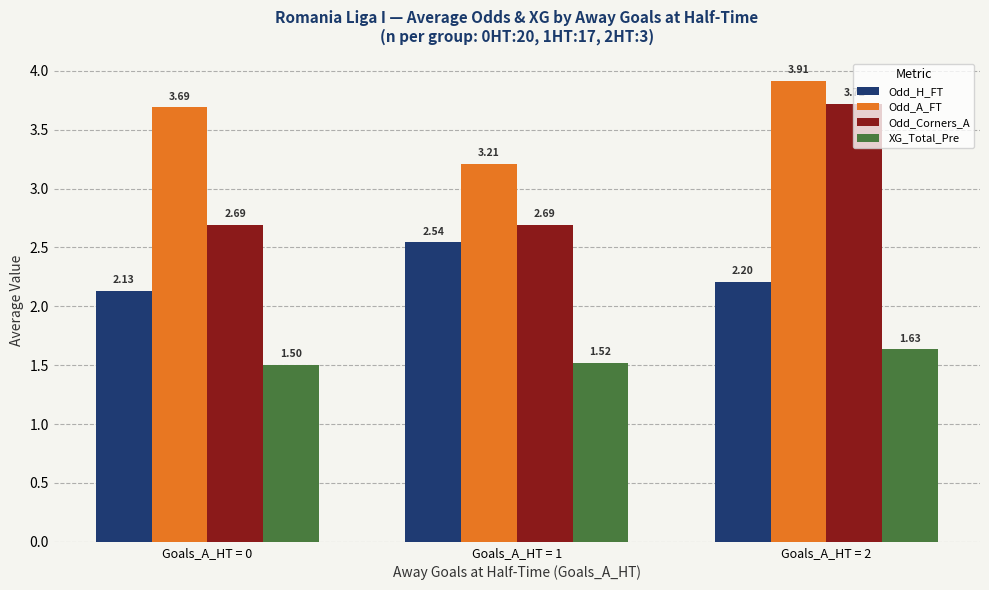

What is the sum of the XG_Total_Pre values at Goals_A_HT = 1 and Goals_A_HT = 0?

3.0